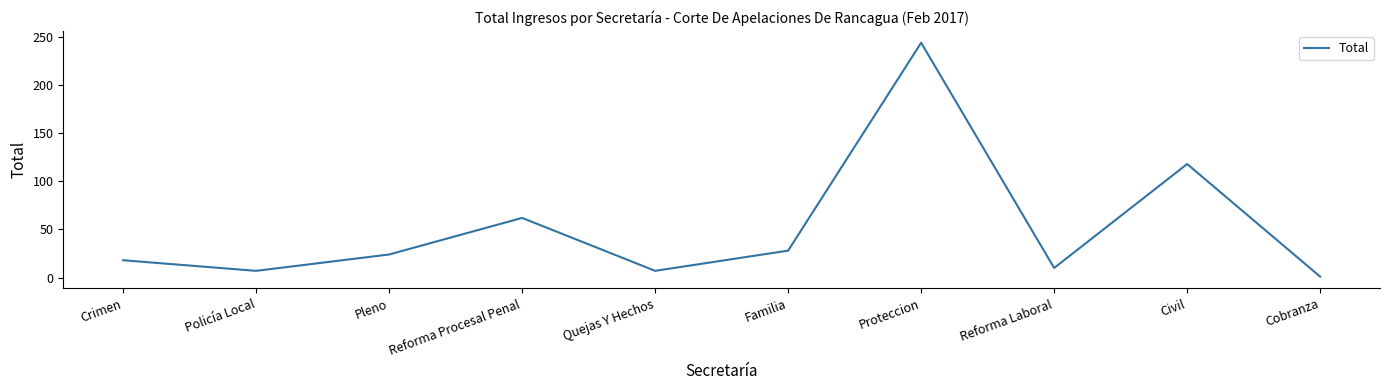

At which category does the data reach its first local peak?

Reforma Procesal Penal